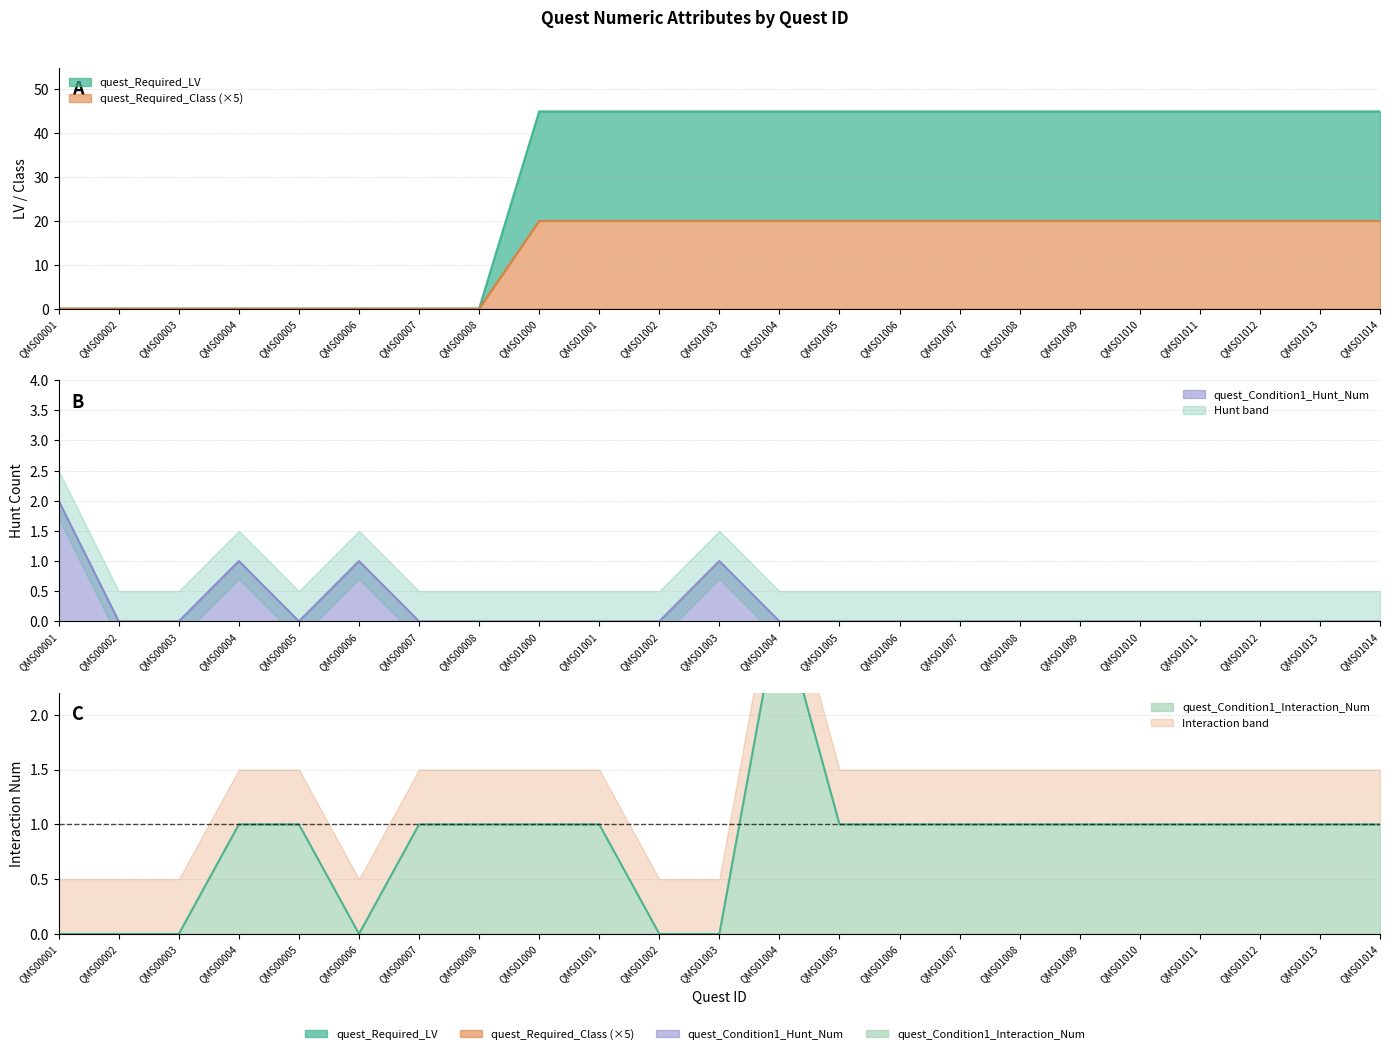

True or false: quest_Condition1_Interaction_Num and quest_Condition1_Hunt_Num cross at least once.

True